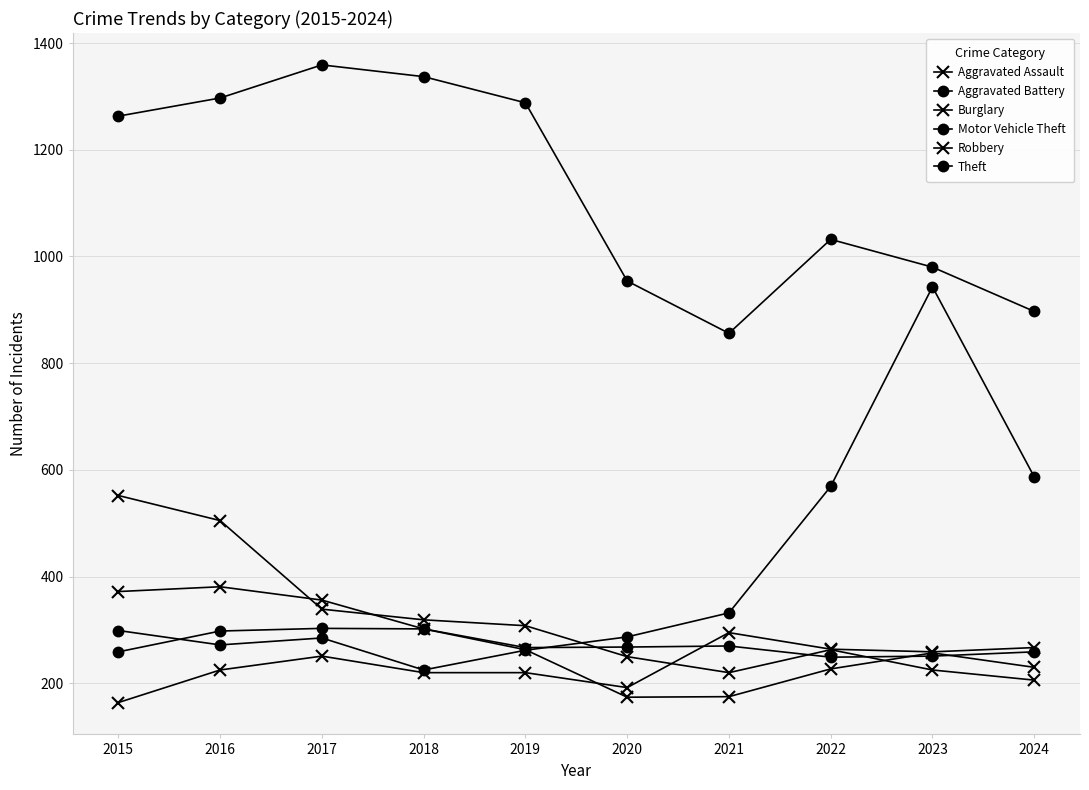

Between 2020 and 2021, which is larger?

2021